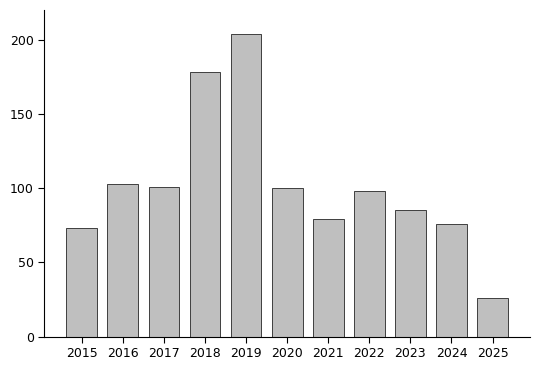

Where is the data nearest to the value 115?

2016